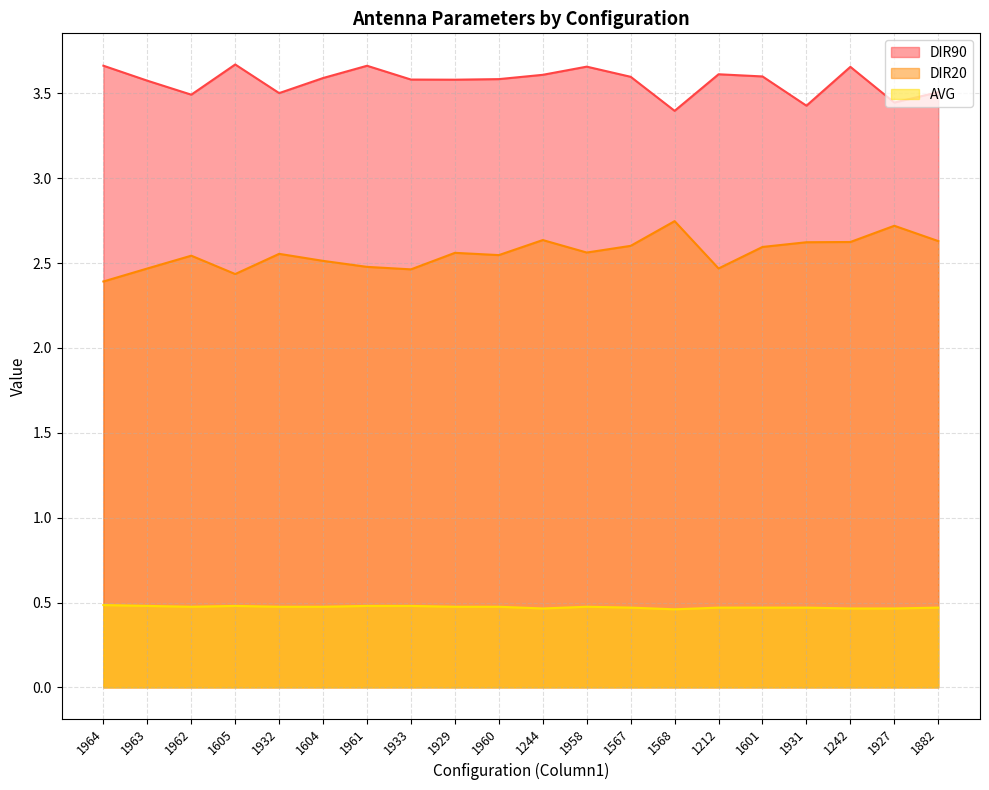

Which series has the largest total across all categories?

DIR90